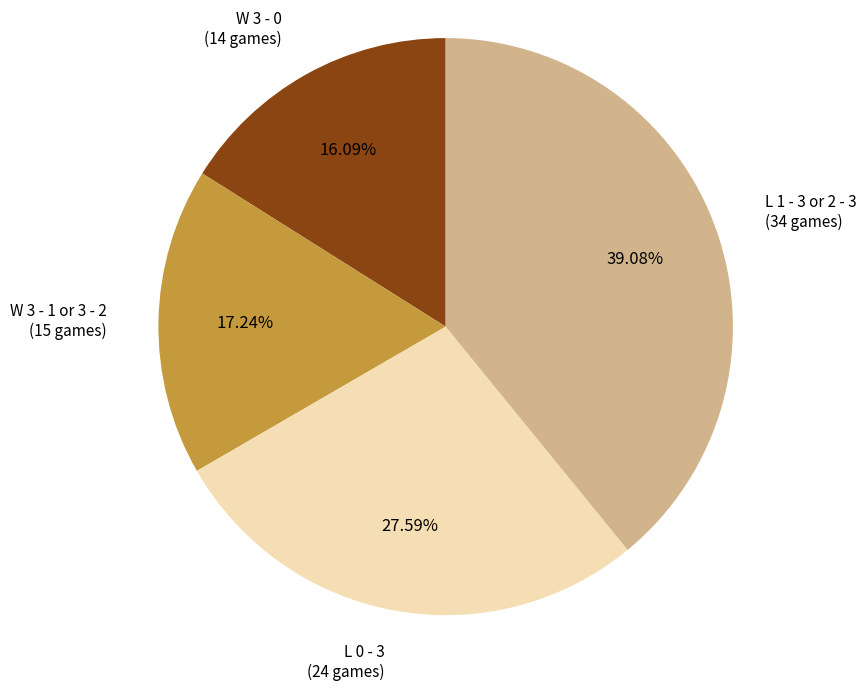

Is there a majority slice in this chart?

No